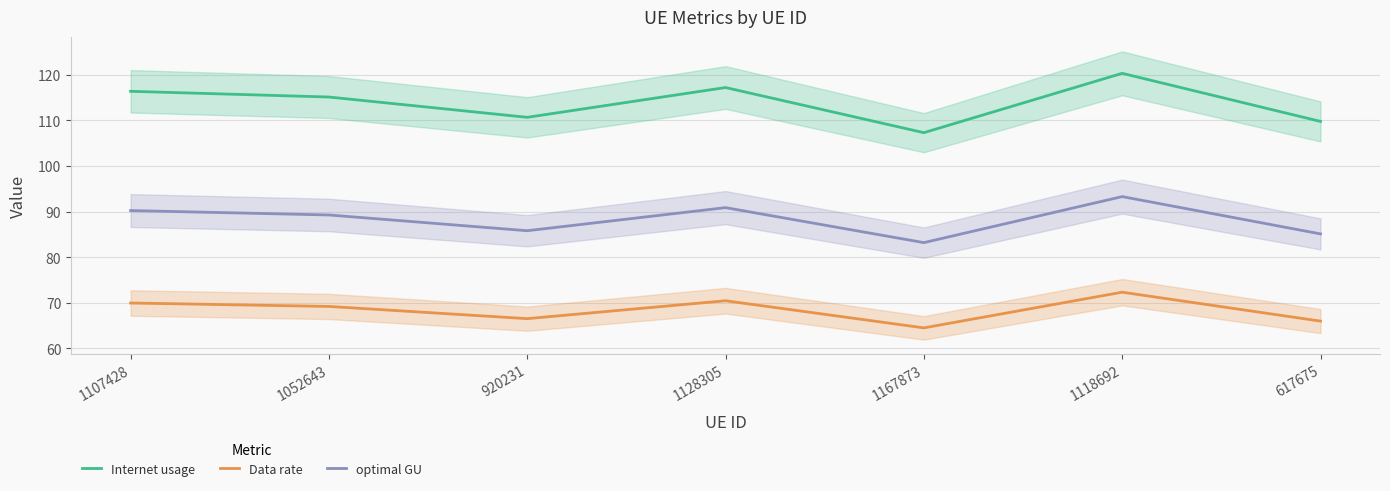

Which series has the largest total across all categories?

Internet usage